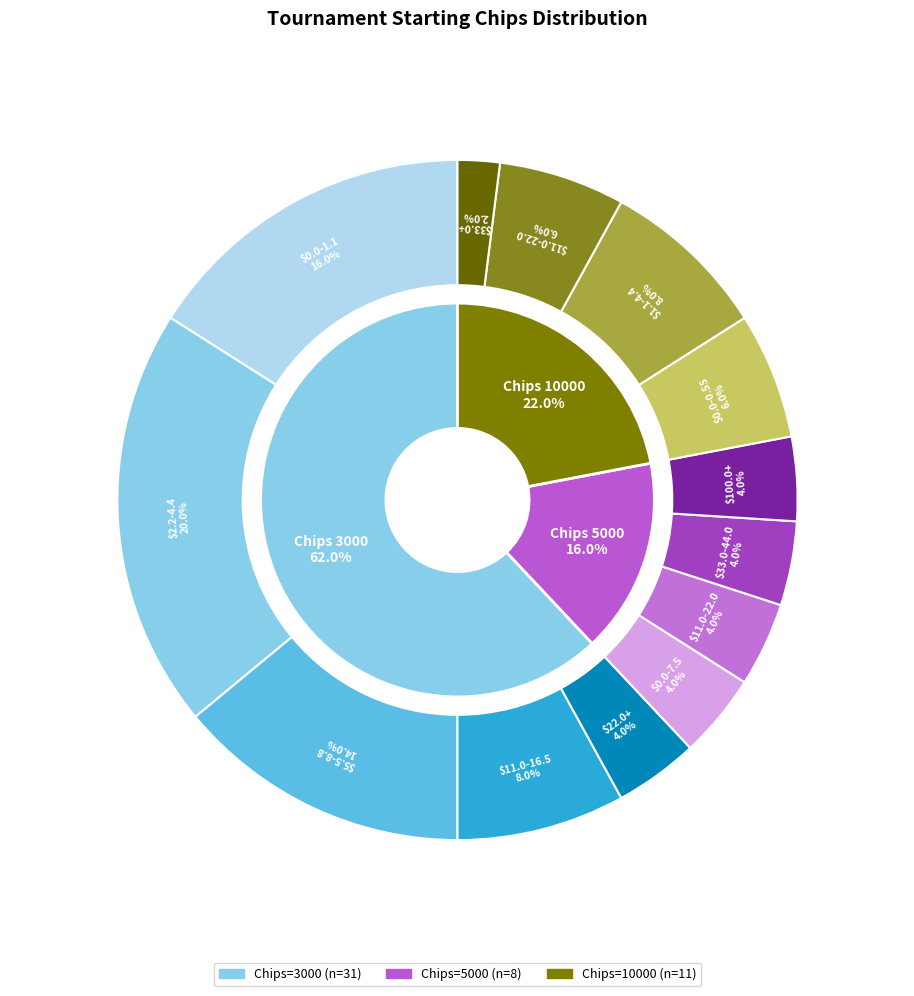

Does 5000 represent more than half of the total?

No